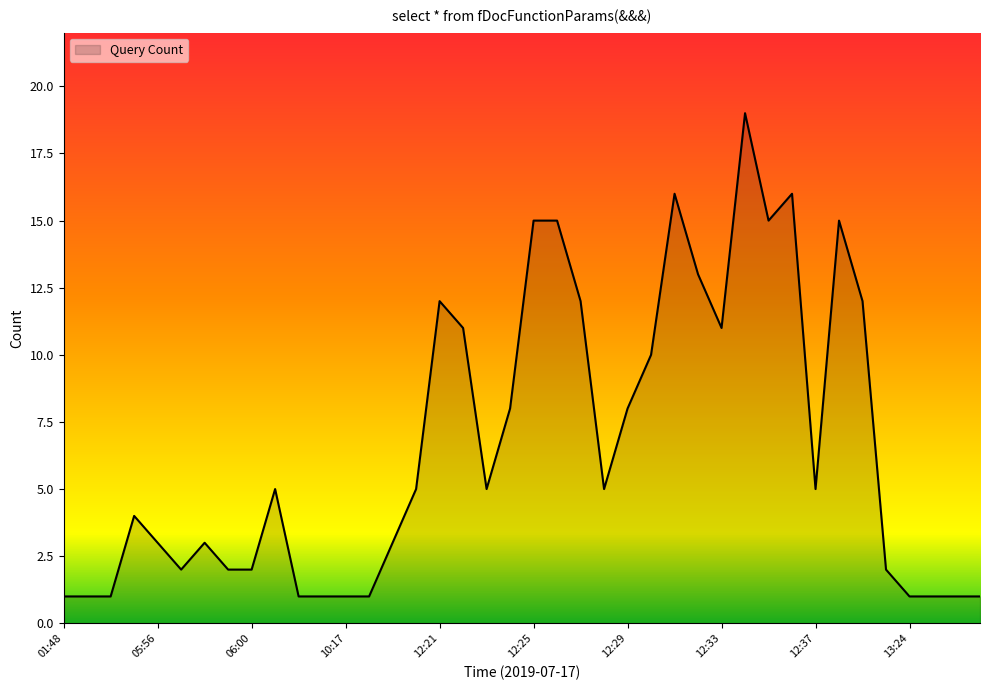

What is the minimum value shown in the chart?

1